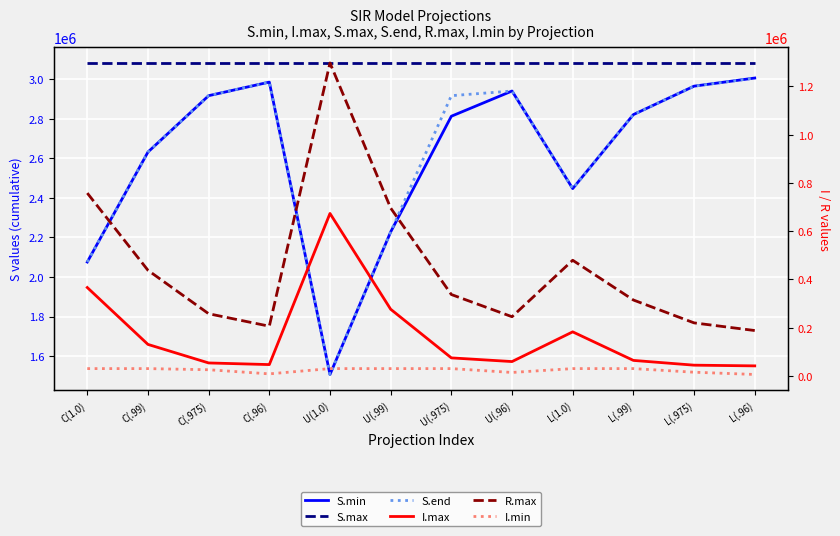

At which category is the sum across all series the highest?

L(.96)